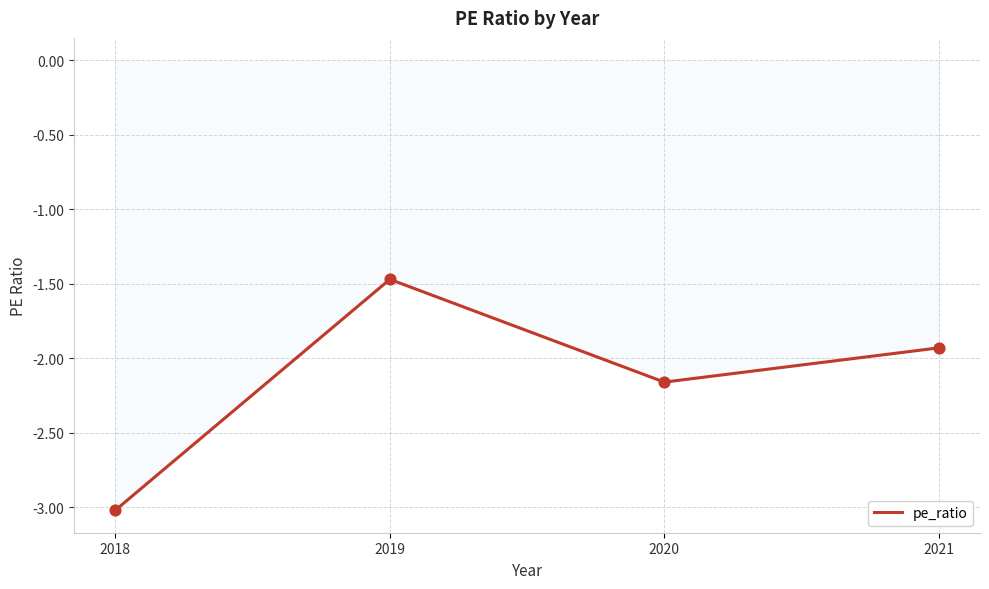

Between 2021 and 2018, which is larger?

2021